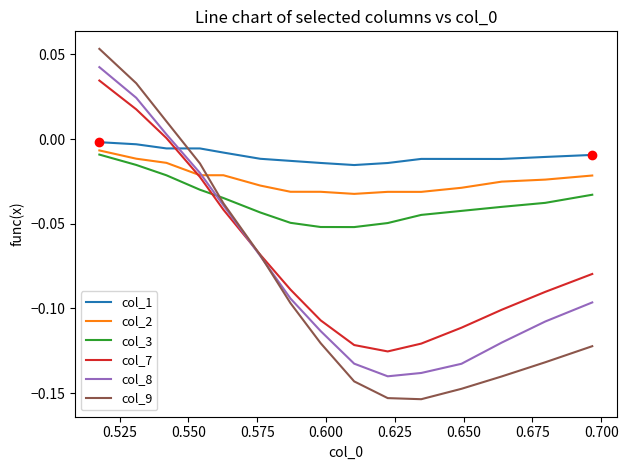

What are all the series names shown in the legend?

col_1, col_2, col_3, col_7, col_8, col_9